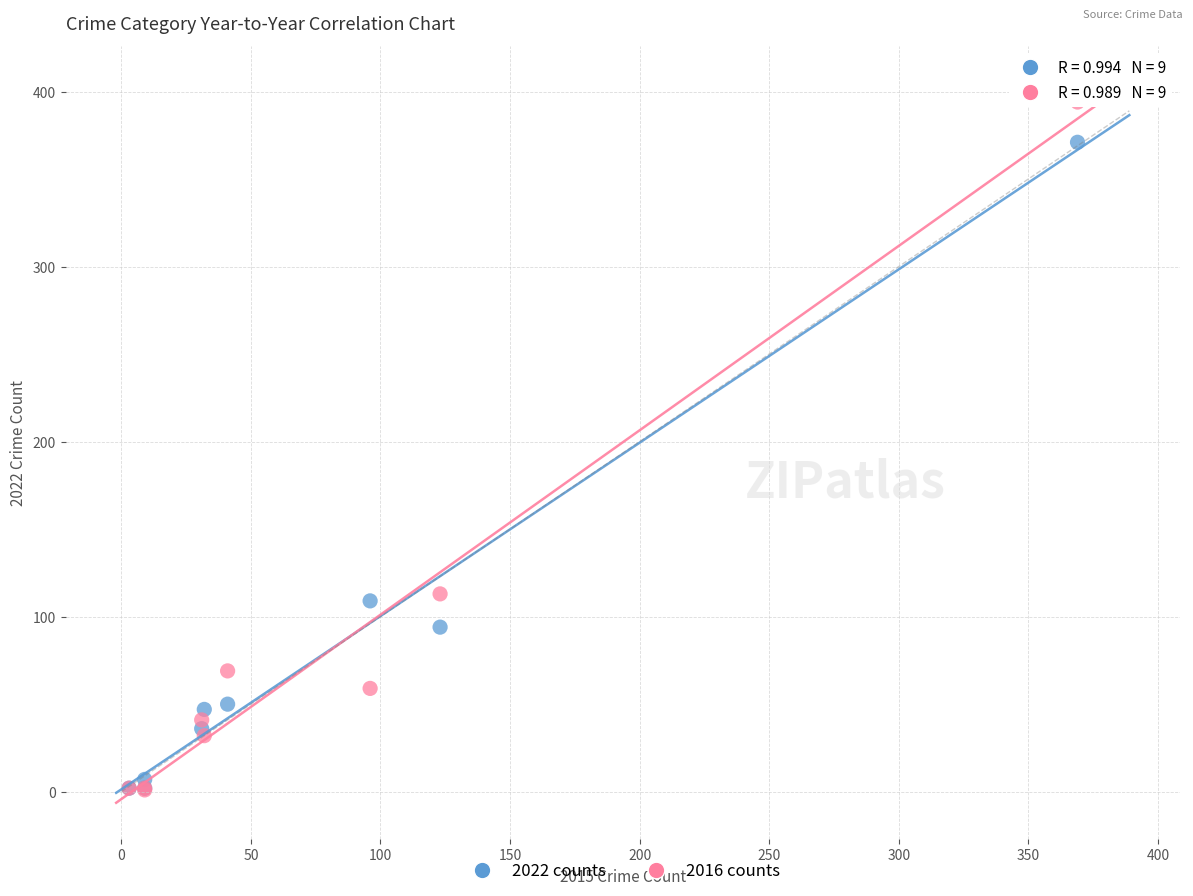

What are all the series names shown in the legend?

2022 counts, 2016 counts